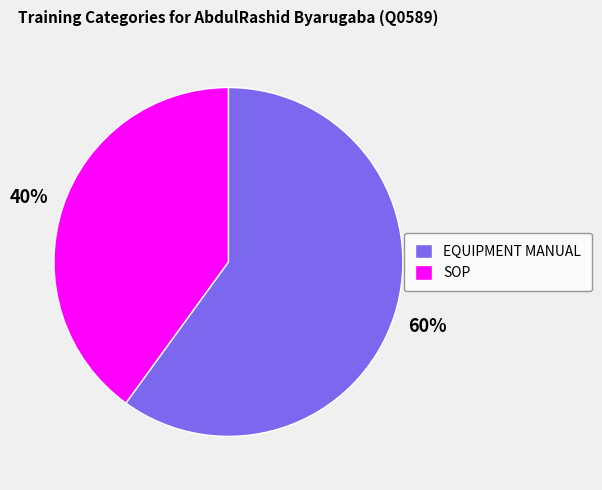

Count the number of slices in the pie.

2